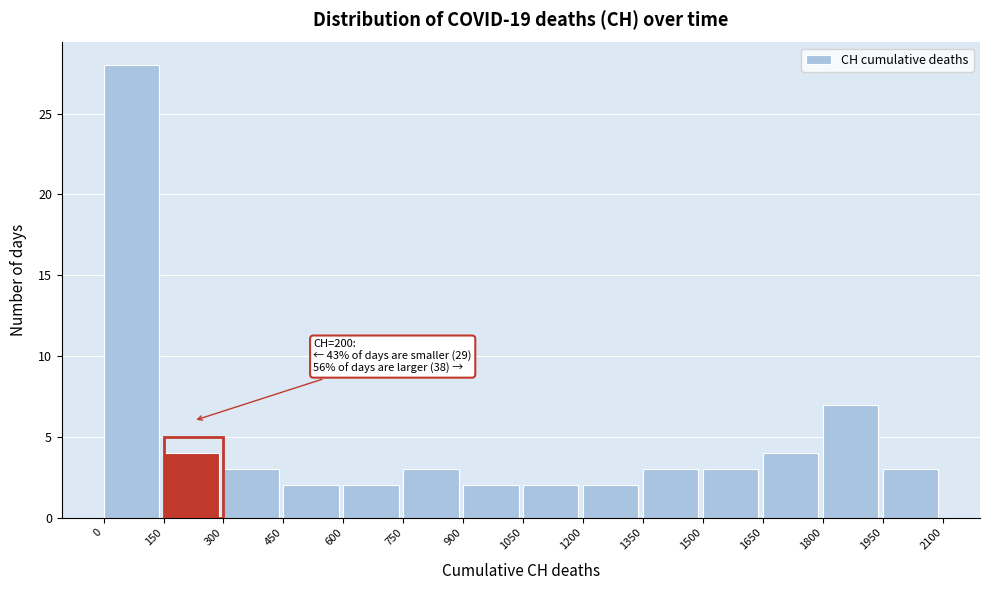

Which range on the x-axis has the tallest bar?

0 to 150